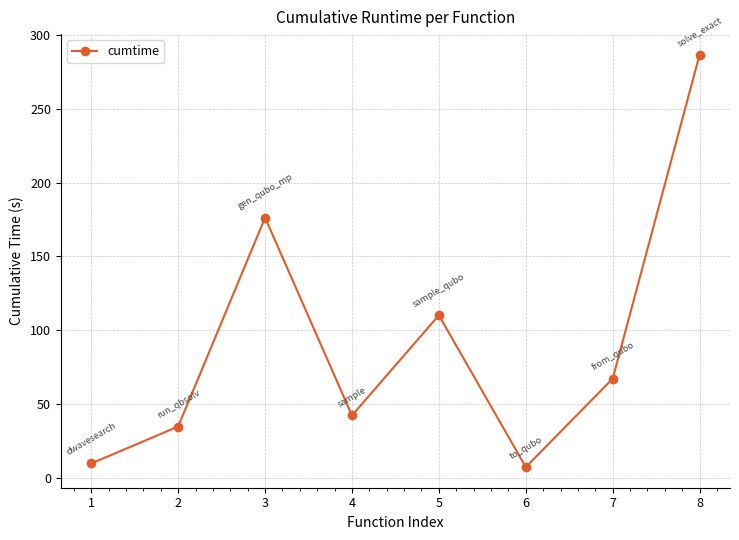

What is the sum of the values at 5 and 4?

152.6